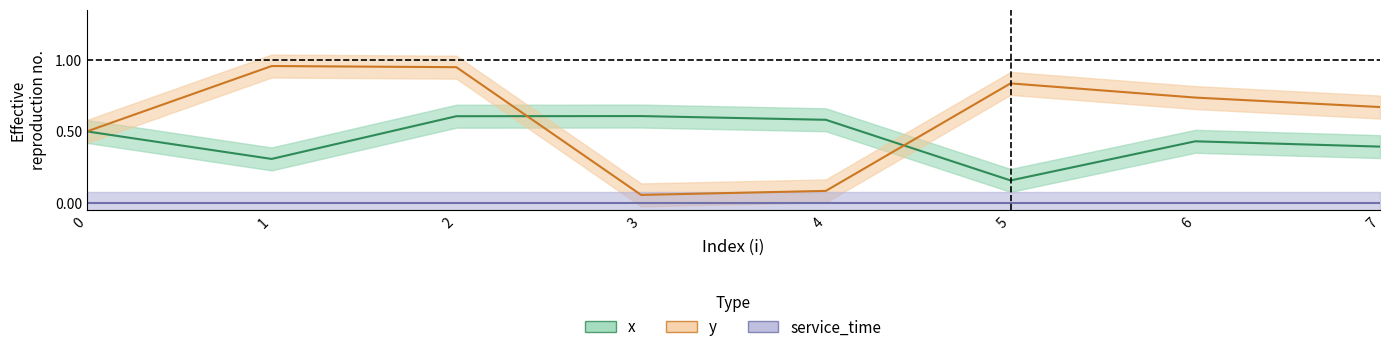

What is the approximate value of y at 3?

0.1